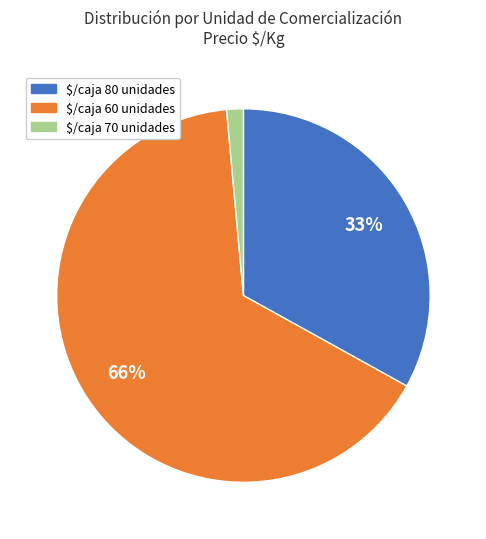

Which category accounts for the majority?

$/caja 60 unidades